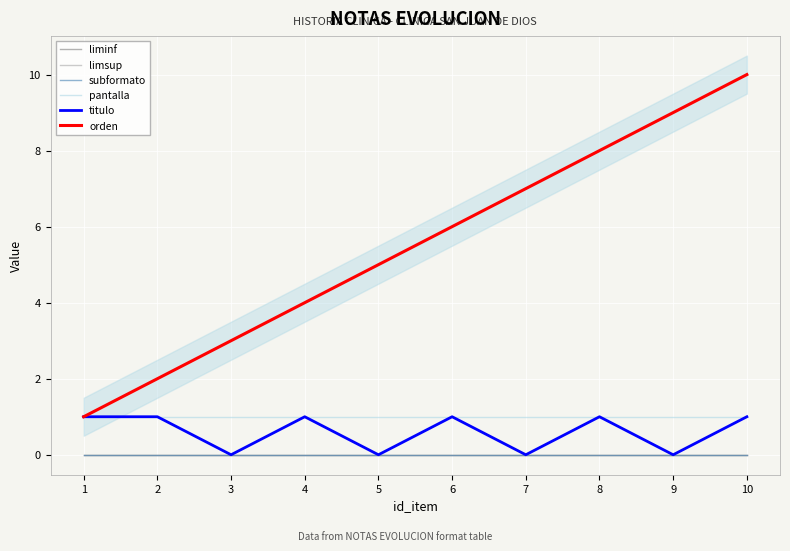

How many lines are shown in the chart?

6